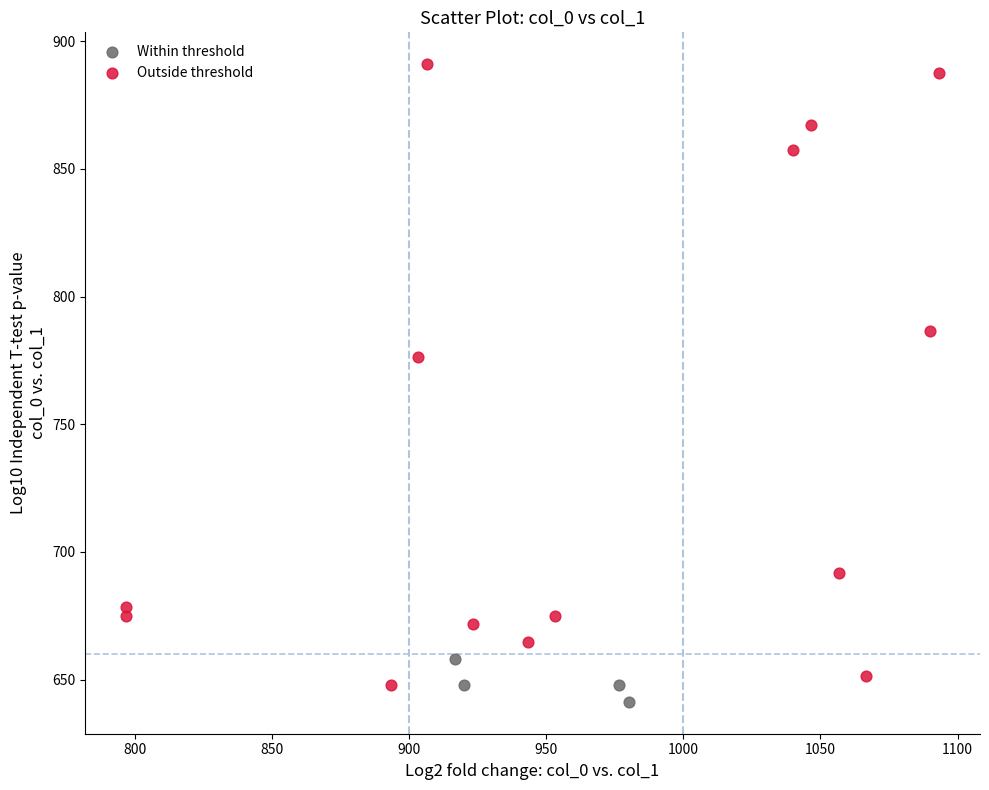

Which series reaches the maximum Y coordinate?

Outside threshold